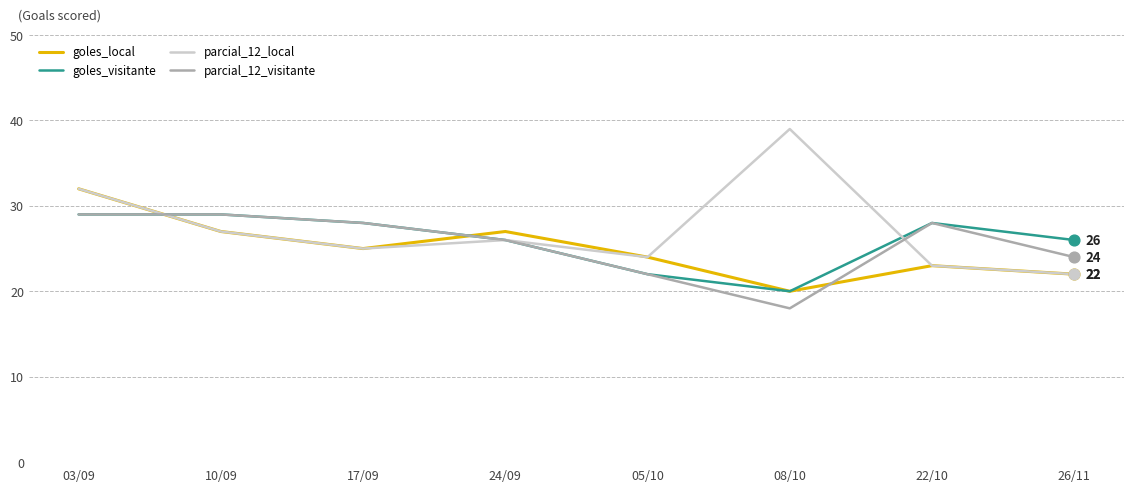

What are all the series names shown in the legend?

goles_local, goles_visitante, parcial_12_local, parcial_12_visitante